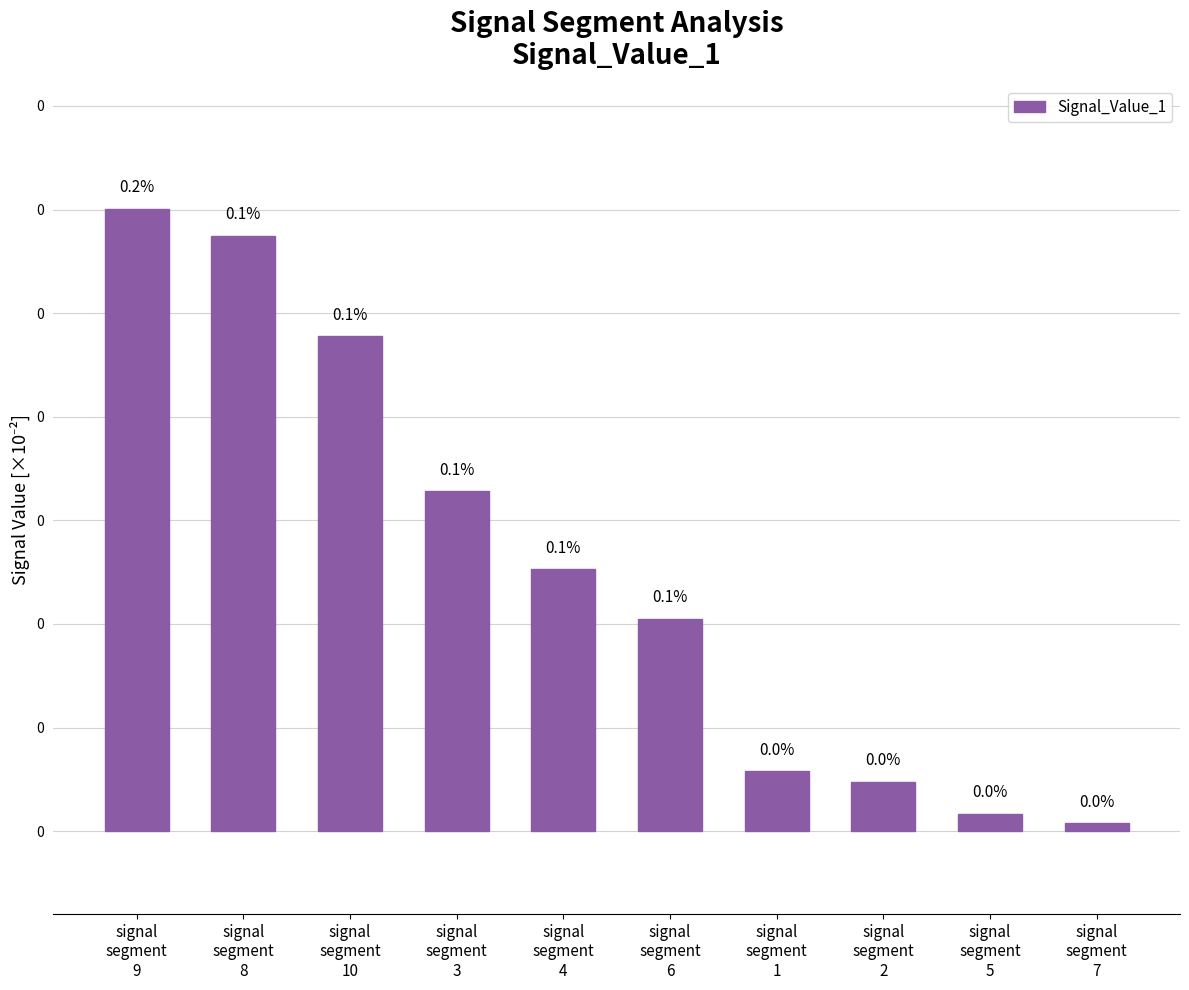

Is it true that the value at signal
segment
10 is 0.1?

True